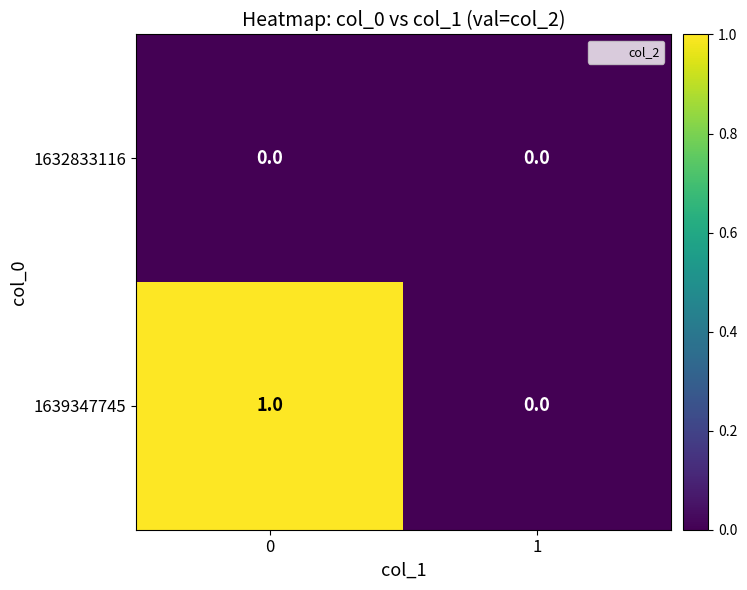

Rank the series by their average value, from lowest to highest.

1632833116, 1639347745